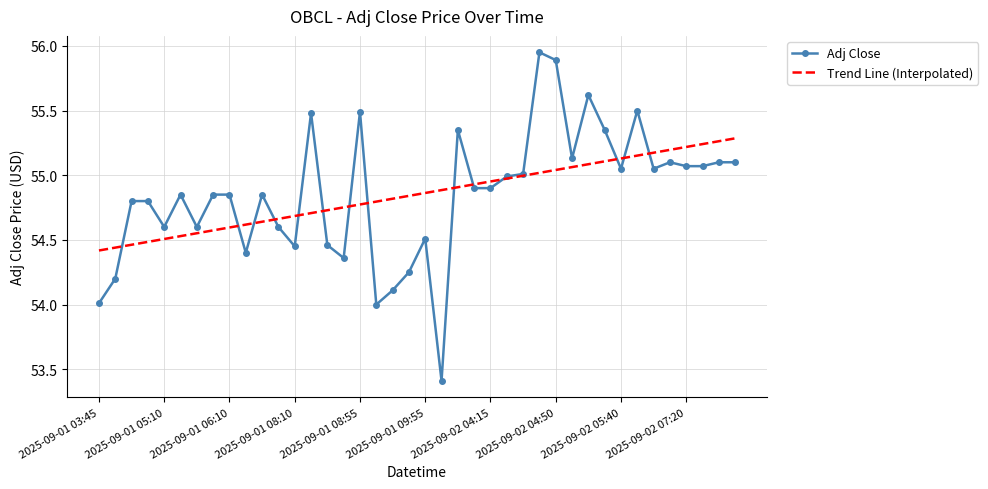

List the series in order of their peak value, lowest first.

Trend Line (Interpolated), Adj Close